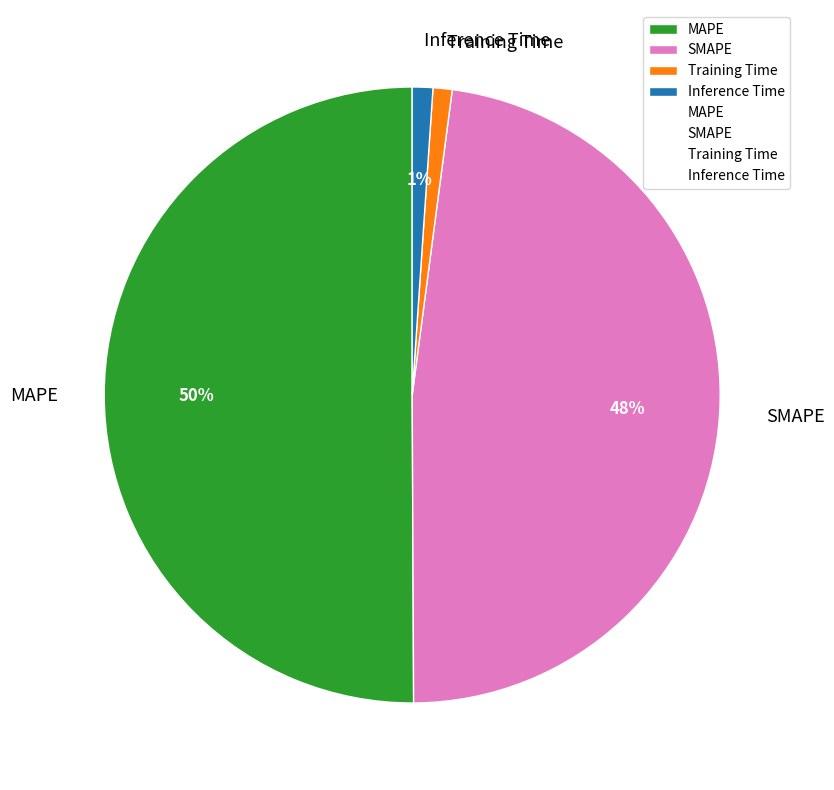

To the nearest percent, what percentage of the pie is Training Time?

1%